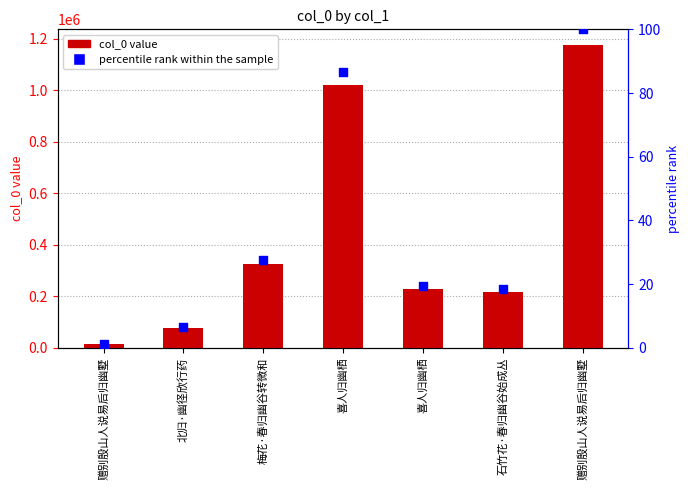

At which category is the sum across all series the highest?

赠别殷山人说易后归幽墅